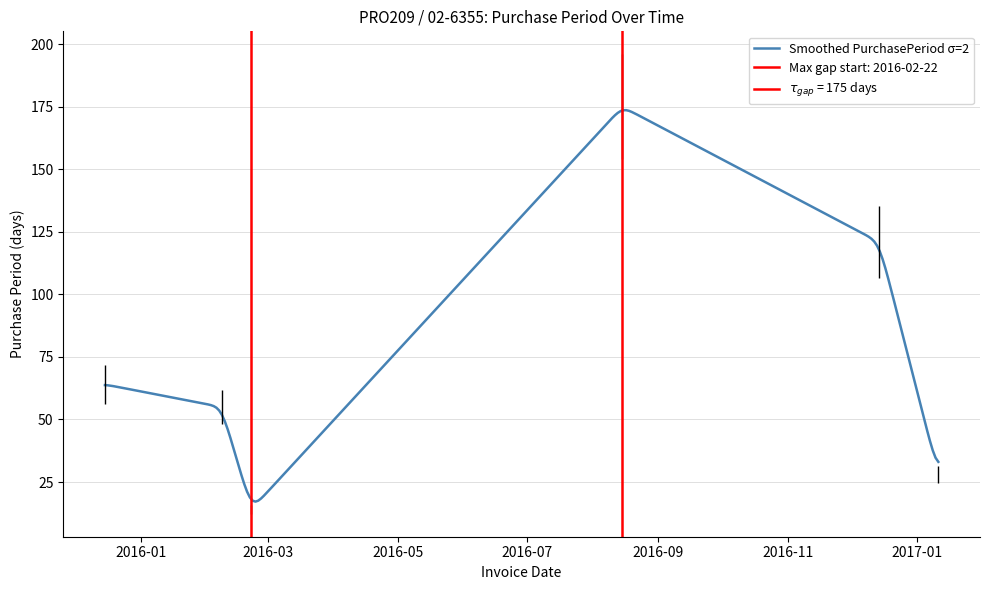

Reading left to right, extract all data points from this chart.

2015-12-15=64	2016-02-08=55	2016-02-22=14	2016-08-15=175	2016-12-14=121	2017-01-11=28